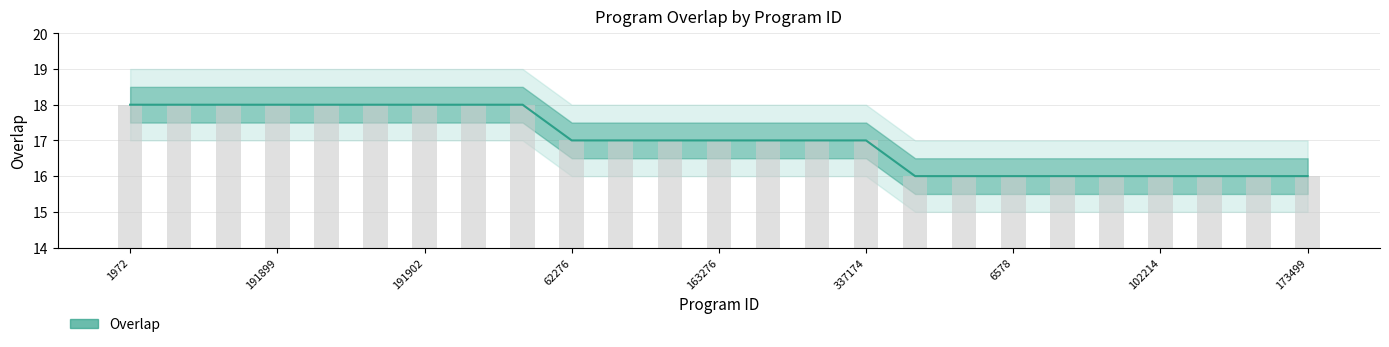

Is it true that the value at 83226 is 23?

False